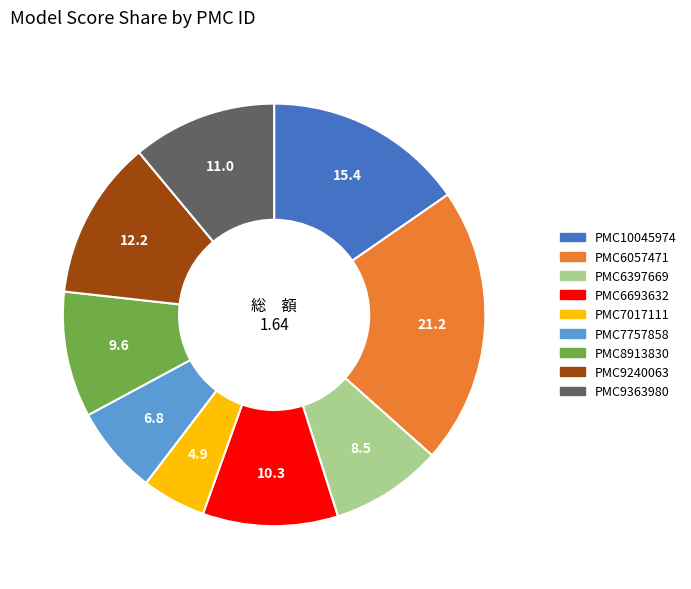

What is the largest slice in the pie chart?

PMC6057471